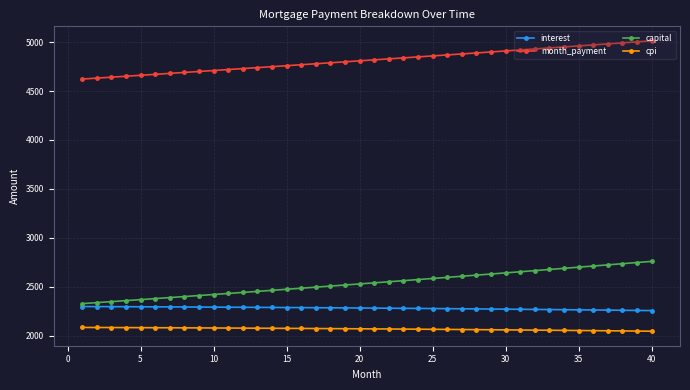

What is the lowest value of the month_payment series?

4622.7